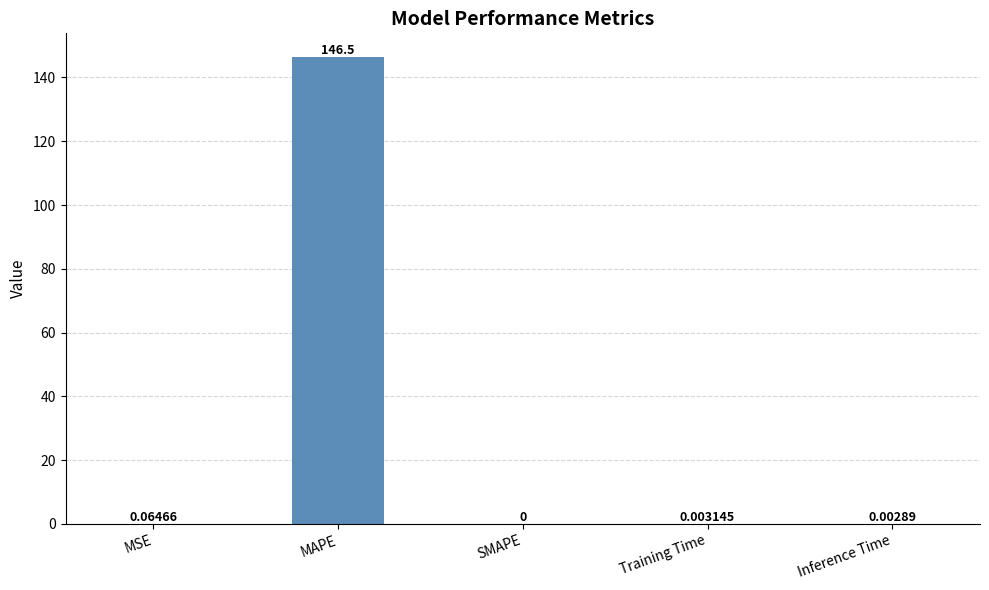

How many values are above zero?

4